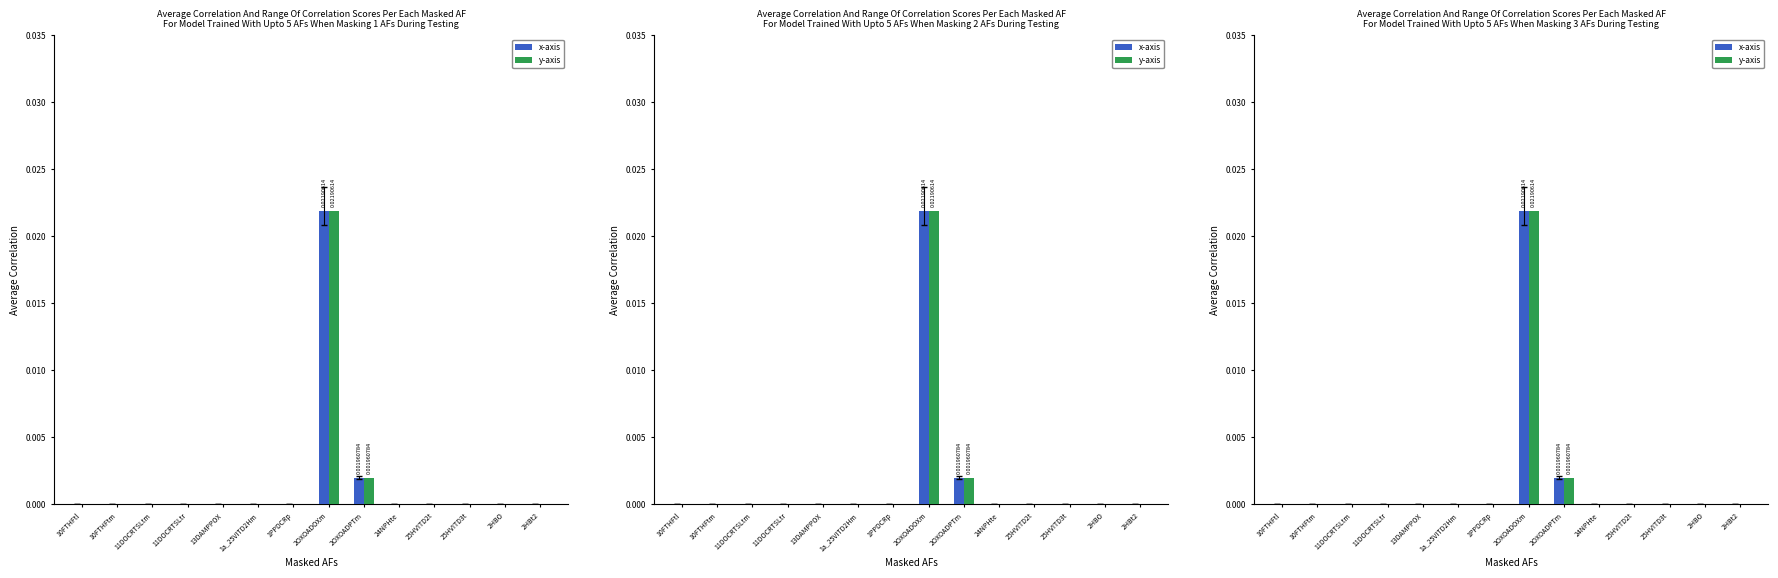

At 10FTHFtl, list the series in order from smallest to largest.

x-axis, y-axis